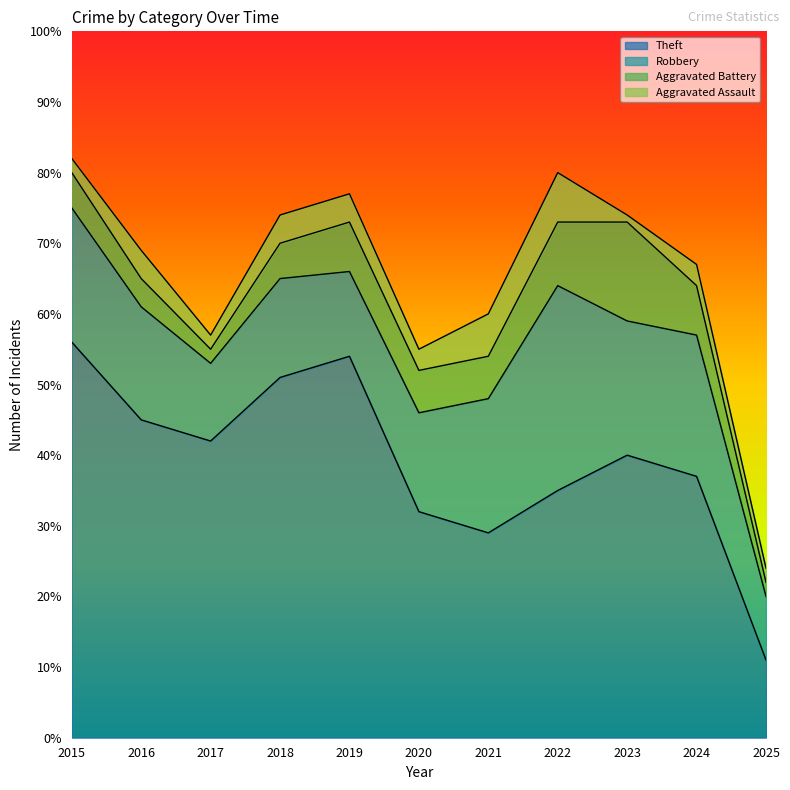

What is the value of the Aggravated Assault point at the 11th from the left?

2